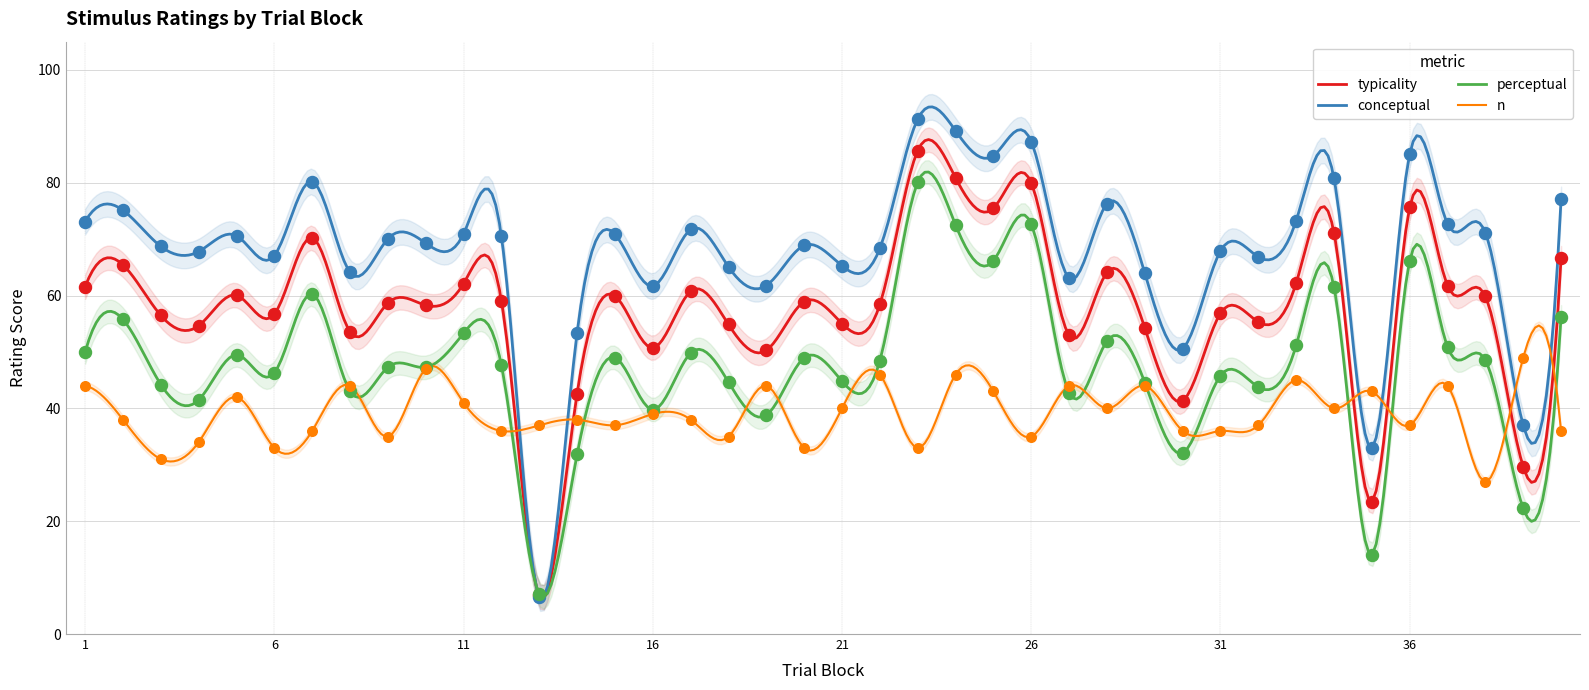

What is the total value across all series at 9?

211.1